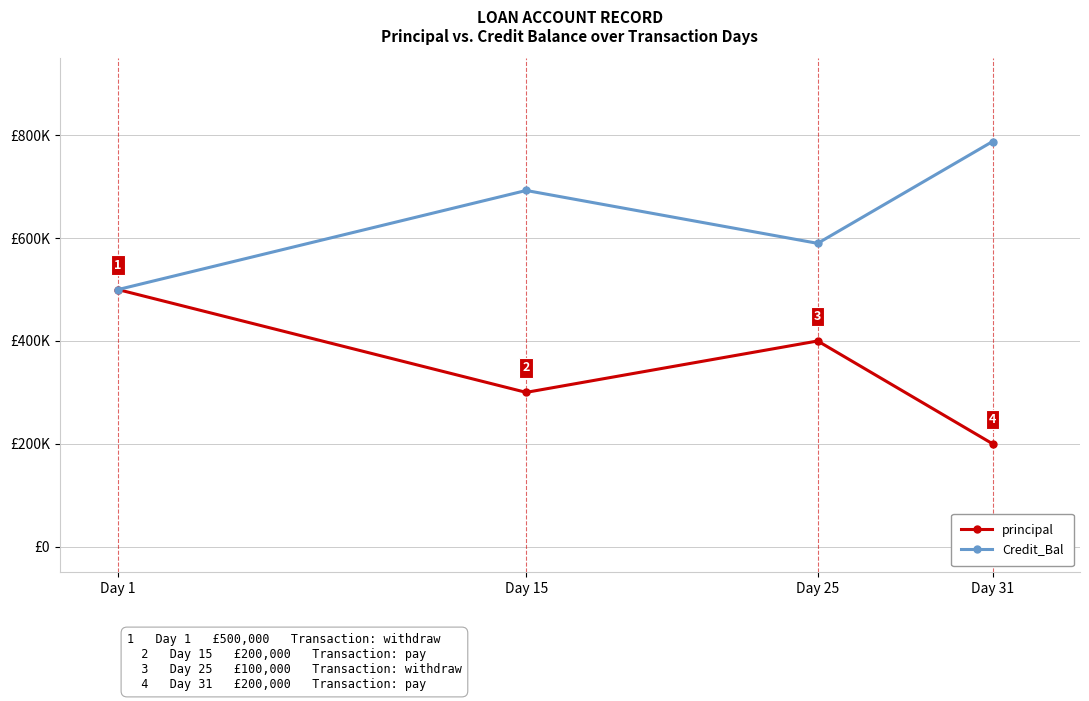

Does the chart have visible grid lines?

Yes